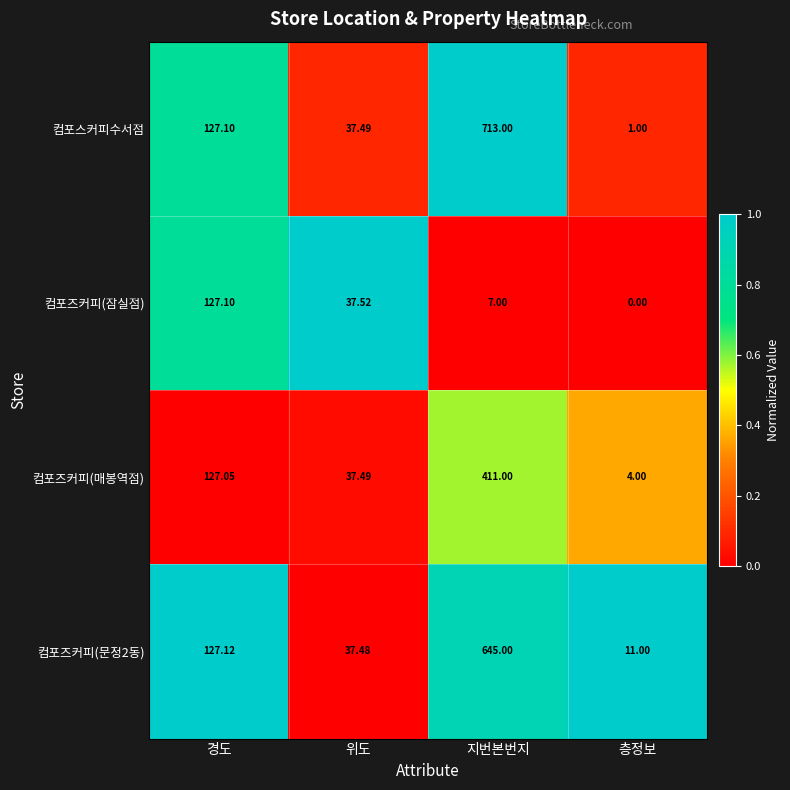

Which category has the lowest value across all series?

층정보